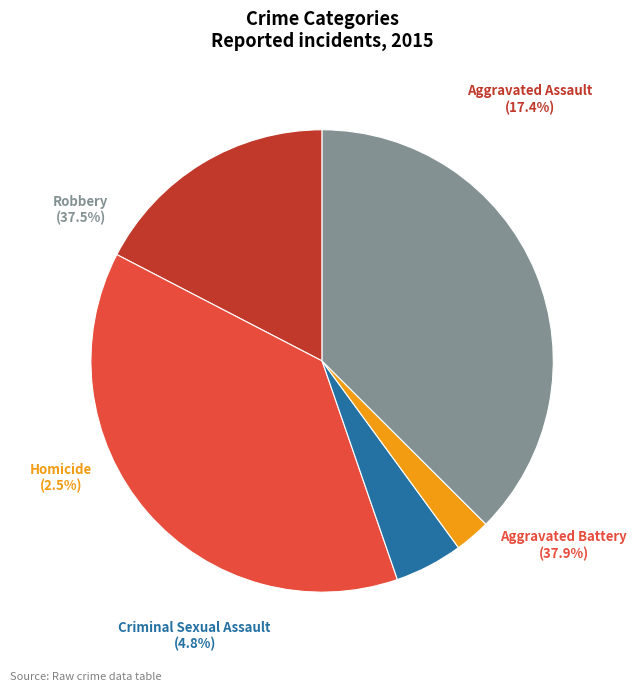

Is there any slice that represents more than half of the pie?

No